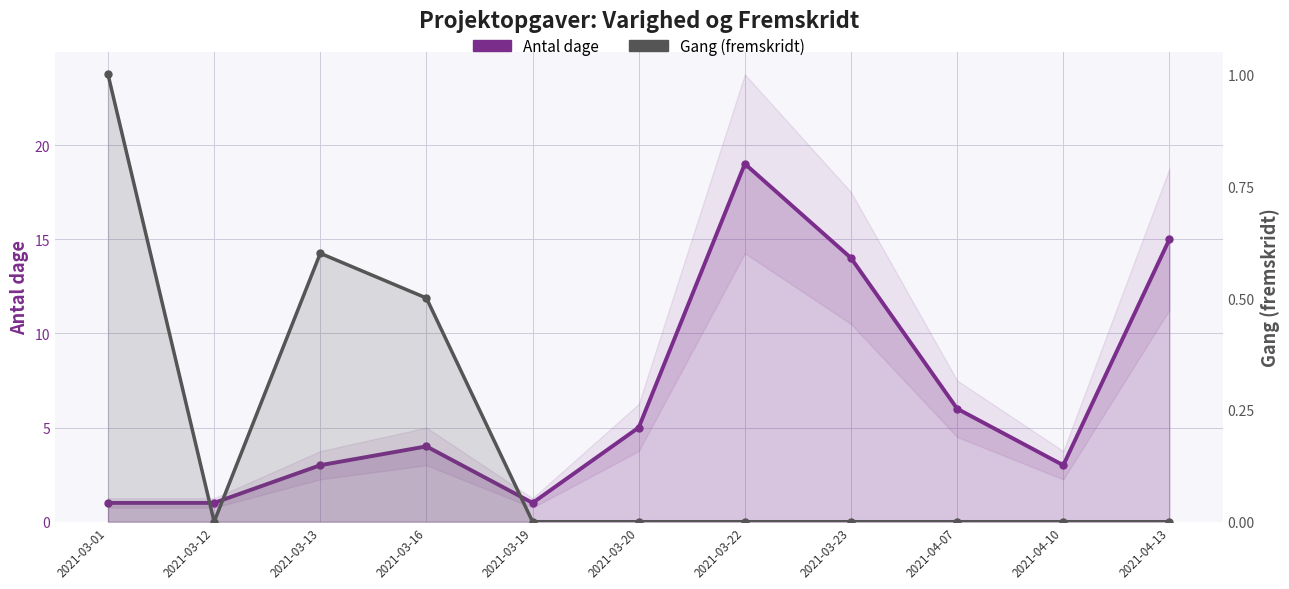

What is the lowest value of the Antal dage series?

1.0